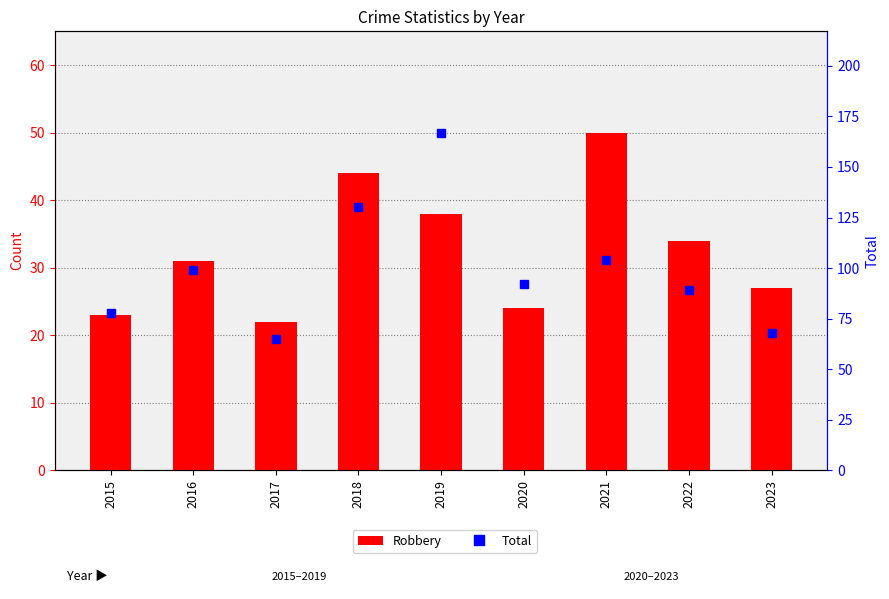

How many data points in Robbery are above 31?

4